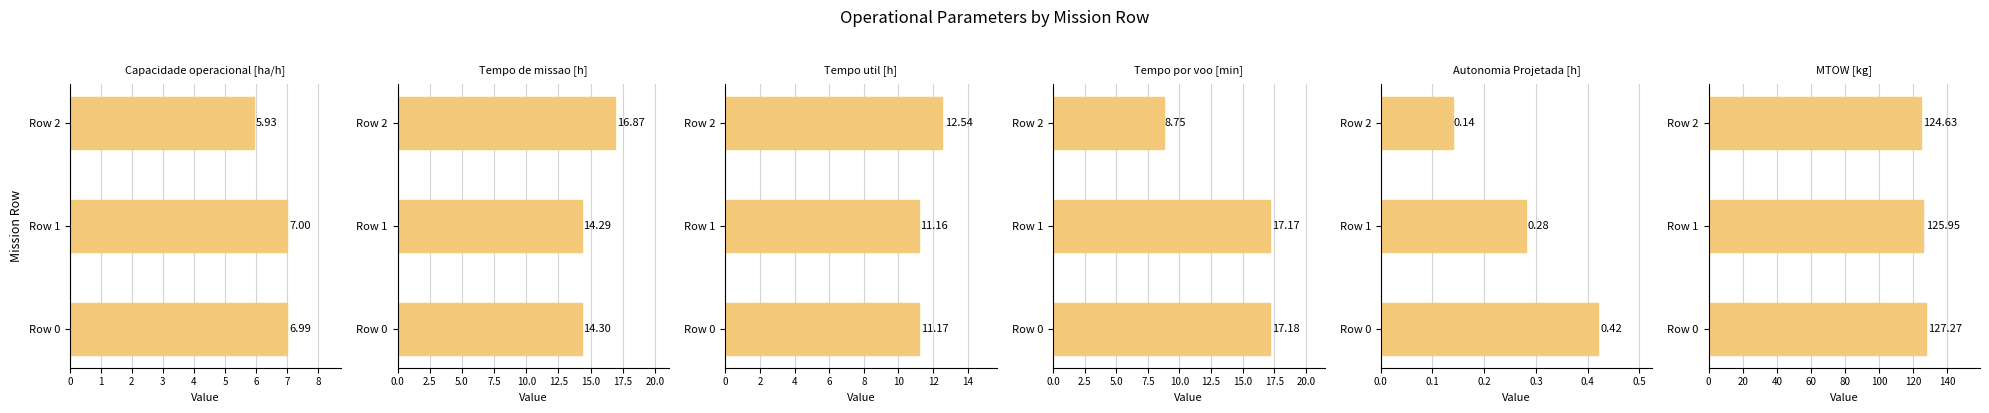

Reading left to right, extract all data points from this chart.

Capacidade operacional [ha/h]: 5.9	7.0	7.0
Tempo de missao [h]: 16.9	14.3	14.3
Tempo util [h]: 12.5	11.2	11.2
Tempo por voo [min]: 8.8	17.2	17.2
Autonomia Projetada [h]: 0.1	0.3	0.4
MTOW [kg]: 124.6	126.0	127.3